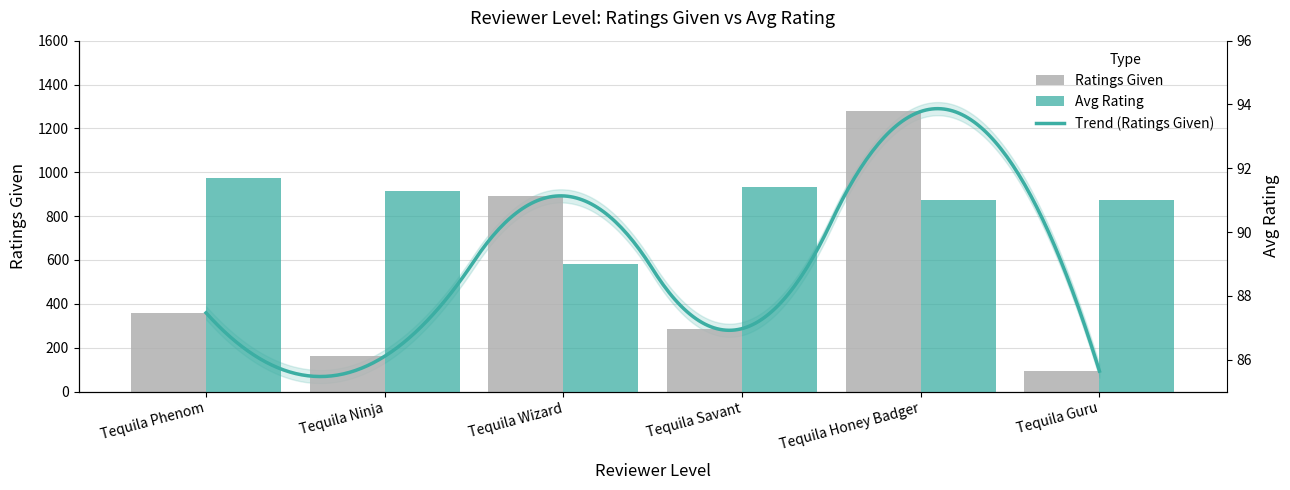

At Tequila Guru, list the series in order from smallest to largest.

Avg Rating, Ratings Given